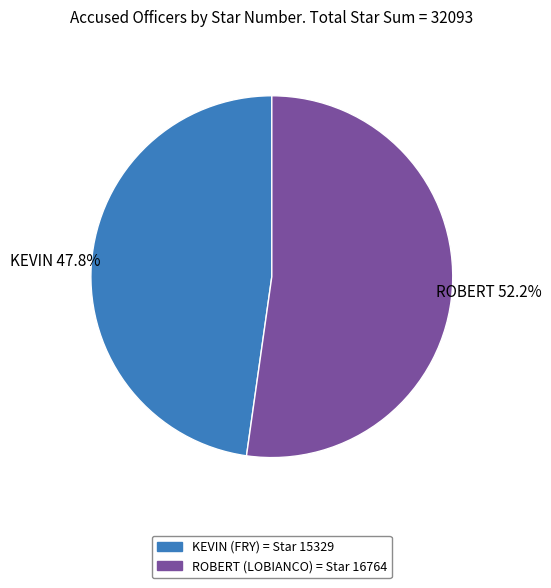

Count the number of slices in the pie.

2